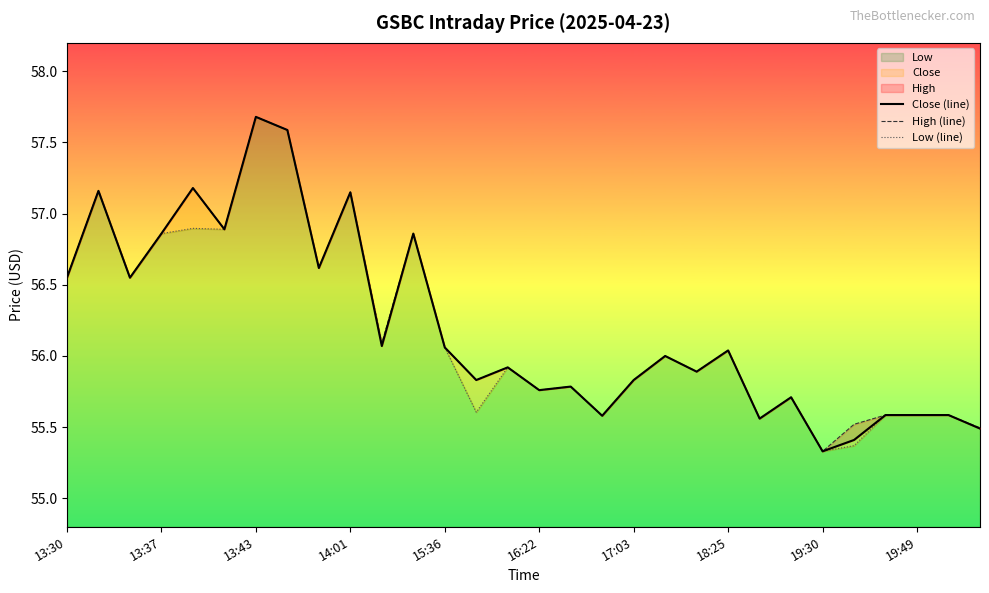

Does the chart display data point markers on the line(s)?

No